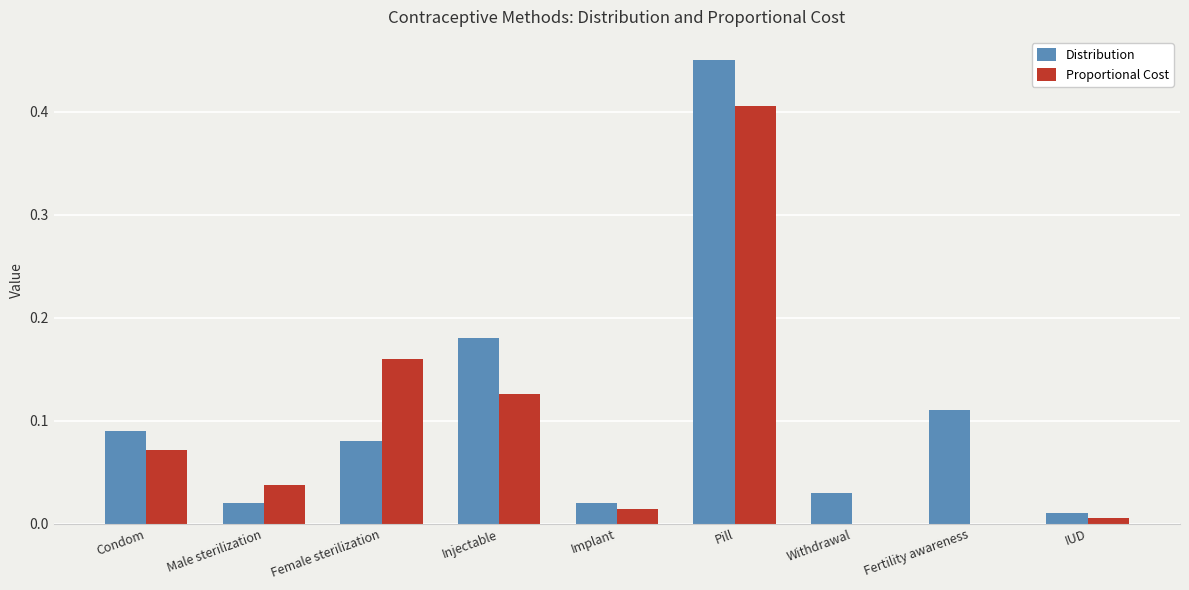

Are the bars grouped side by side (vs. stacked)?

Yes